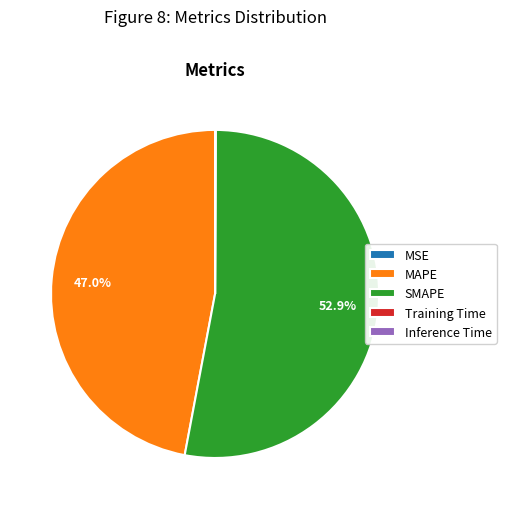

Does any single category account for the majority?

Yes